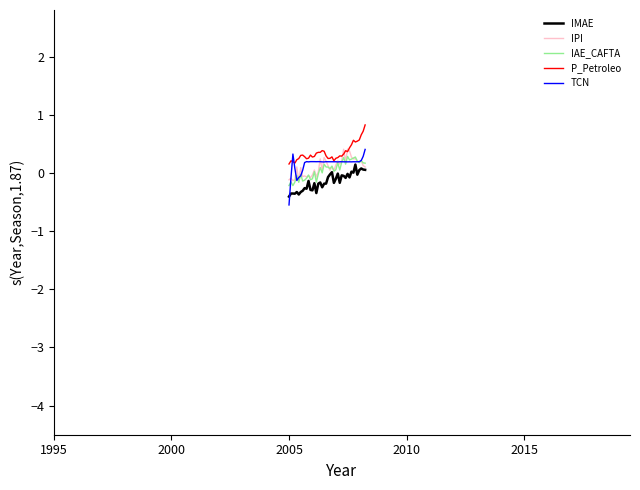

What is the greatest value displayed?

0.8